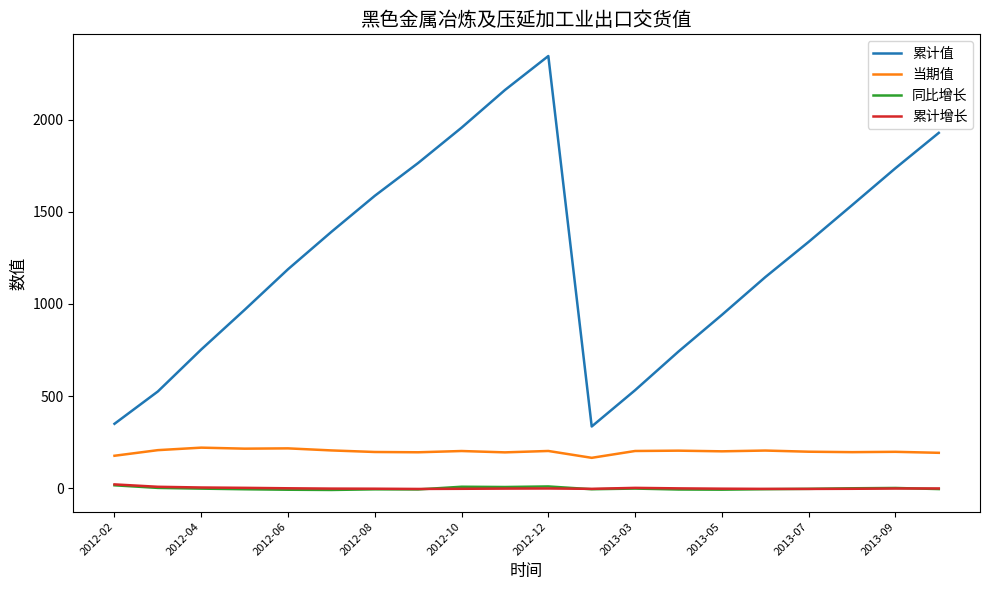

Which series has the largest range (max minus min)?

累计值